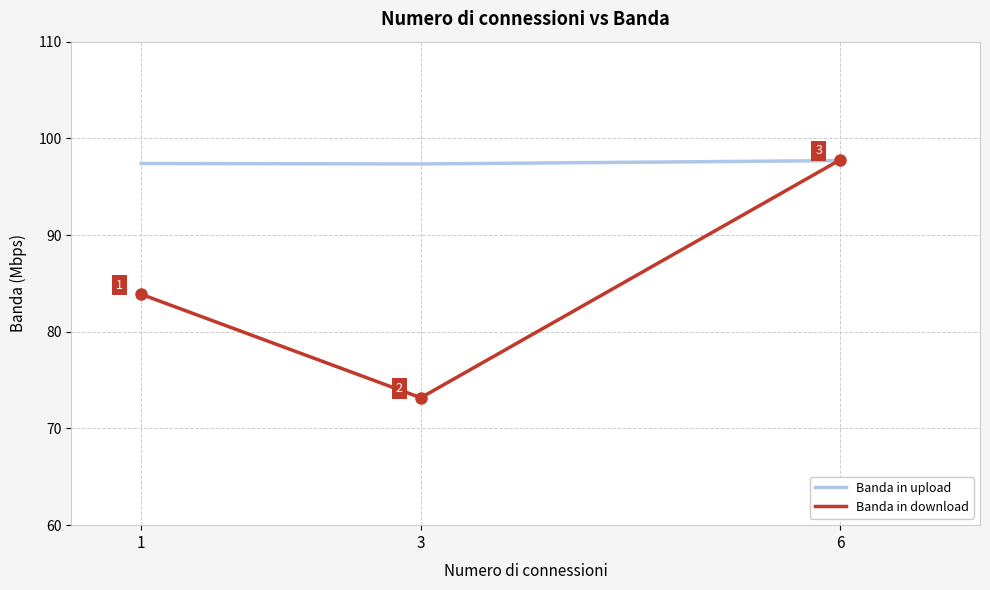

Rank the series by their average value, from highest to lowest.

Banda in upload, Banda in download